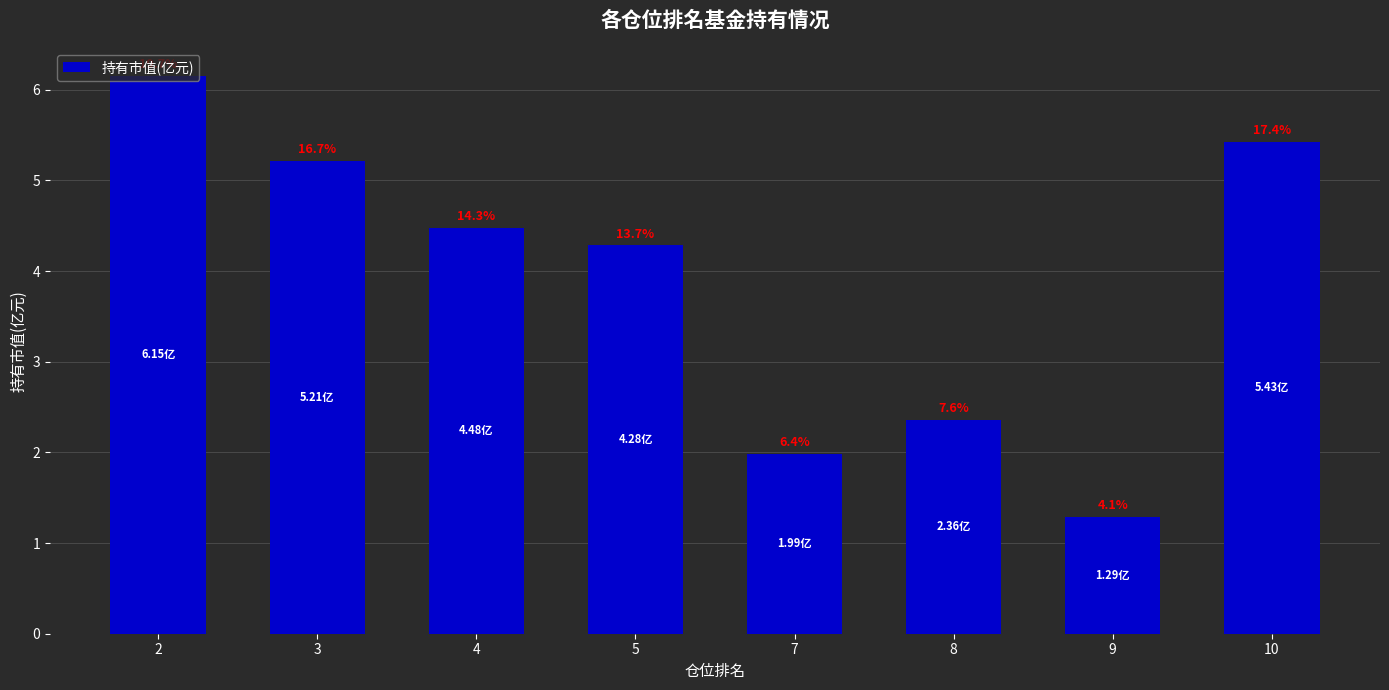

What is the value of the 2nd bar from the left?

5.2